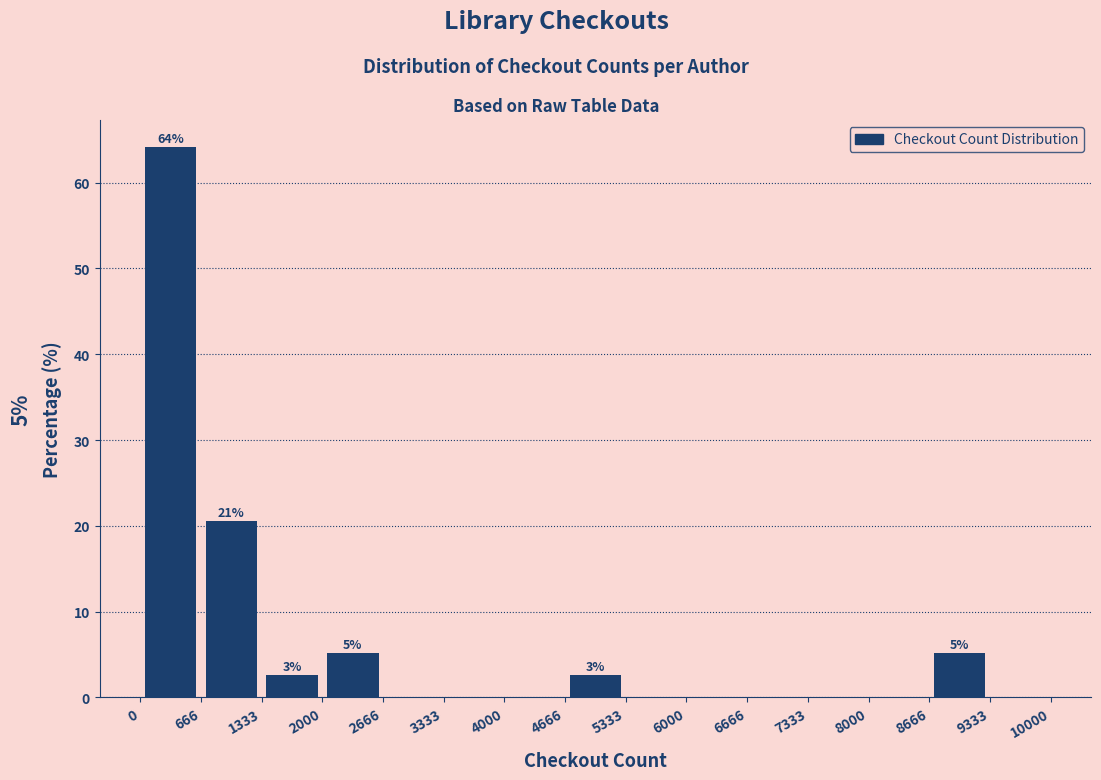

Over which range of the x-axis is the bar tallest?

0 to 666